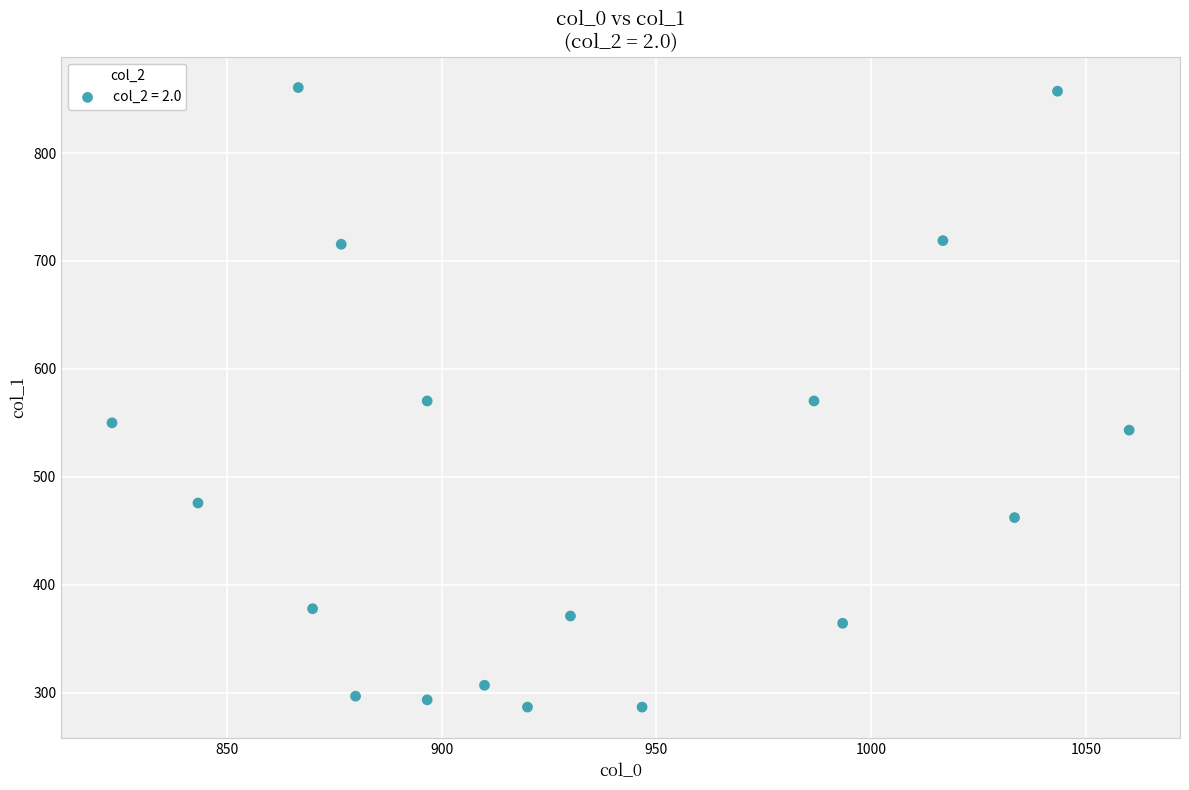

What is the range of X values (max minus min)?

236.7